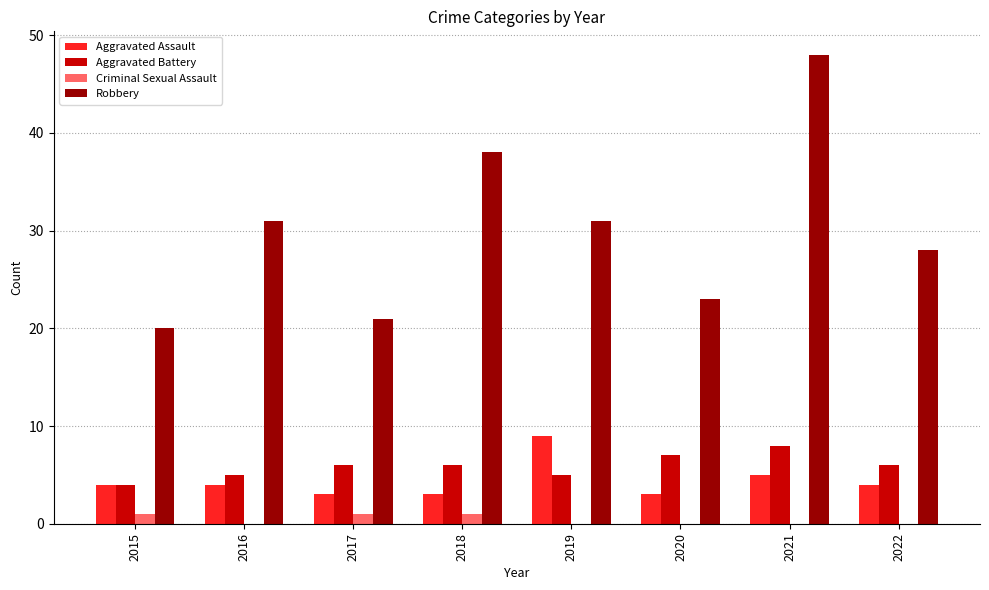

What are all the series names shown in the legend?

Aggravated Assault, Aggravated Battery, Criminal Sexual Assault, Robbery